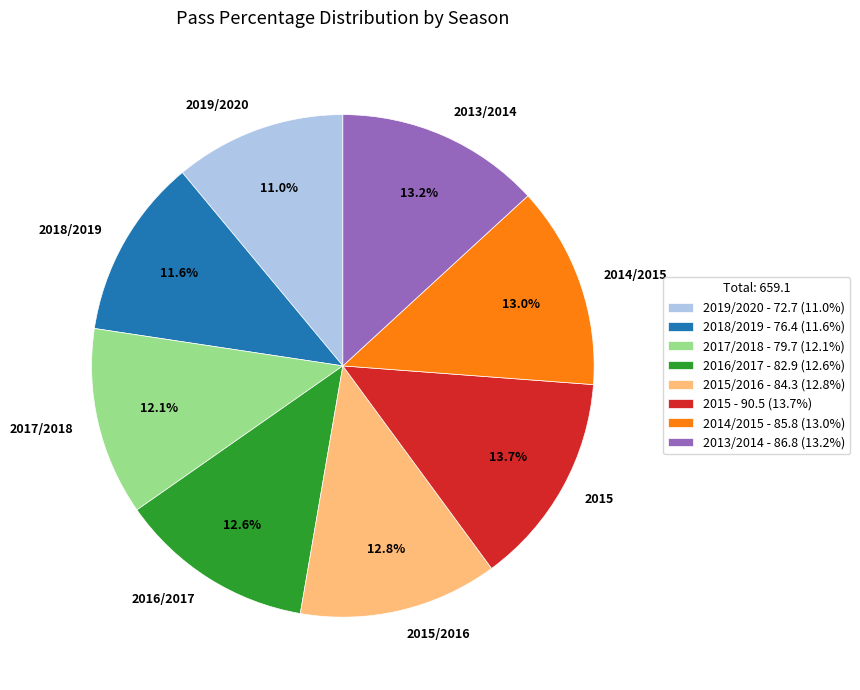

Is there any slice that represents more than half of the pie?

No